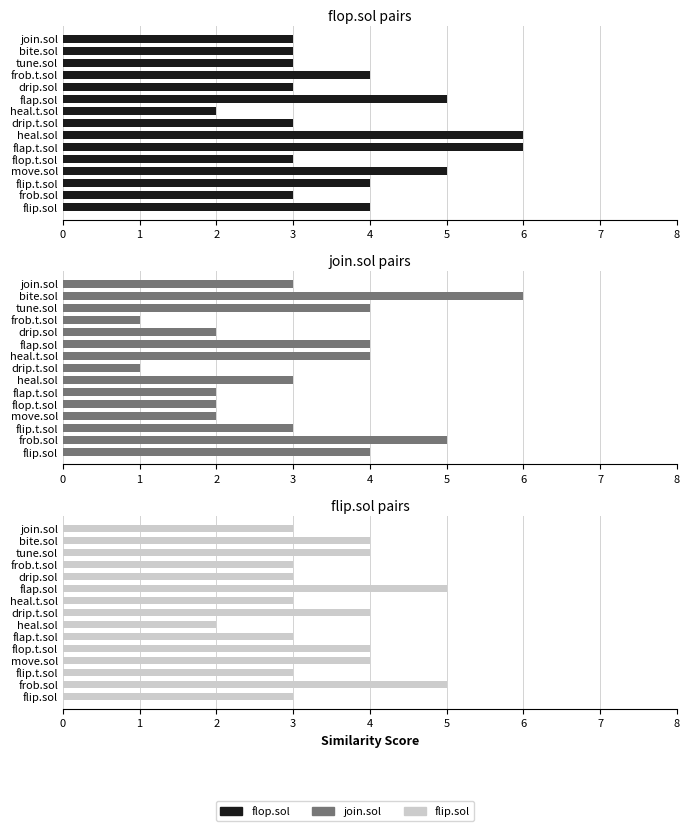

What are all the series names shown in the legend?

flop.sol, join.sol, flip.sol